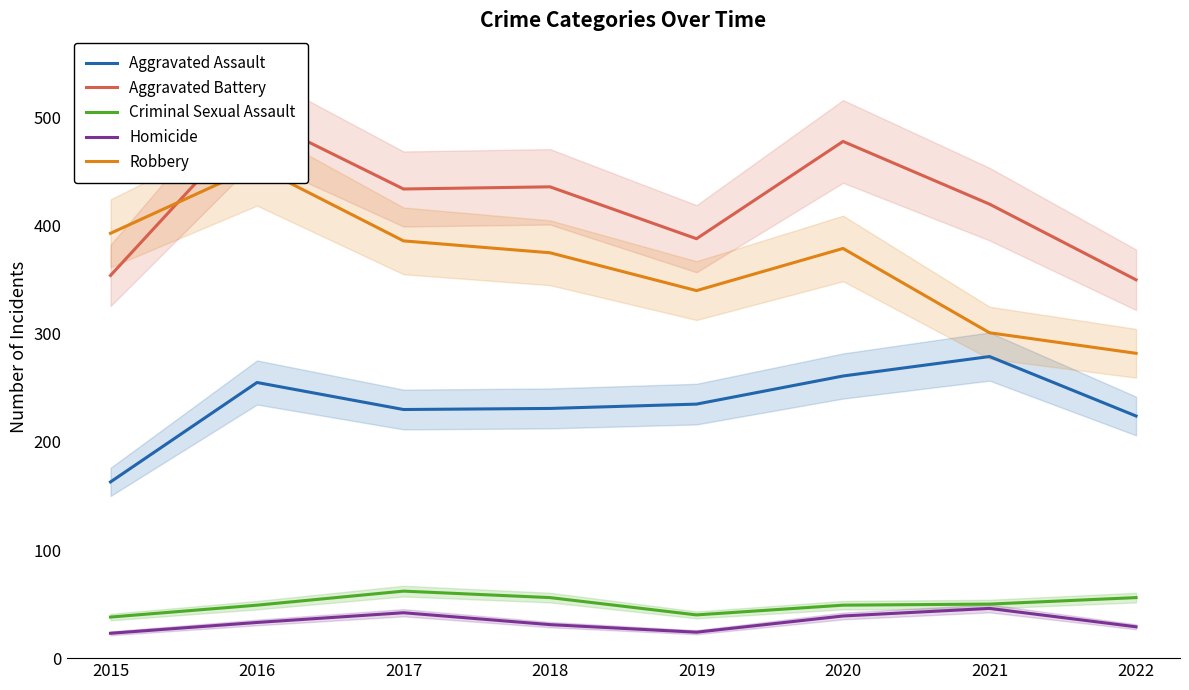

What is the difference between the second highest and minimum values in the Aggravated Assault series?

98